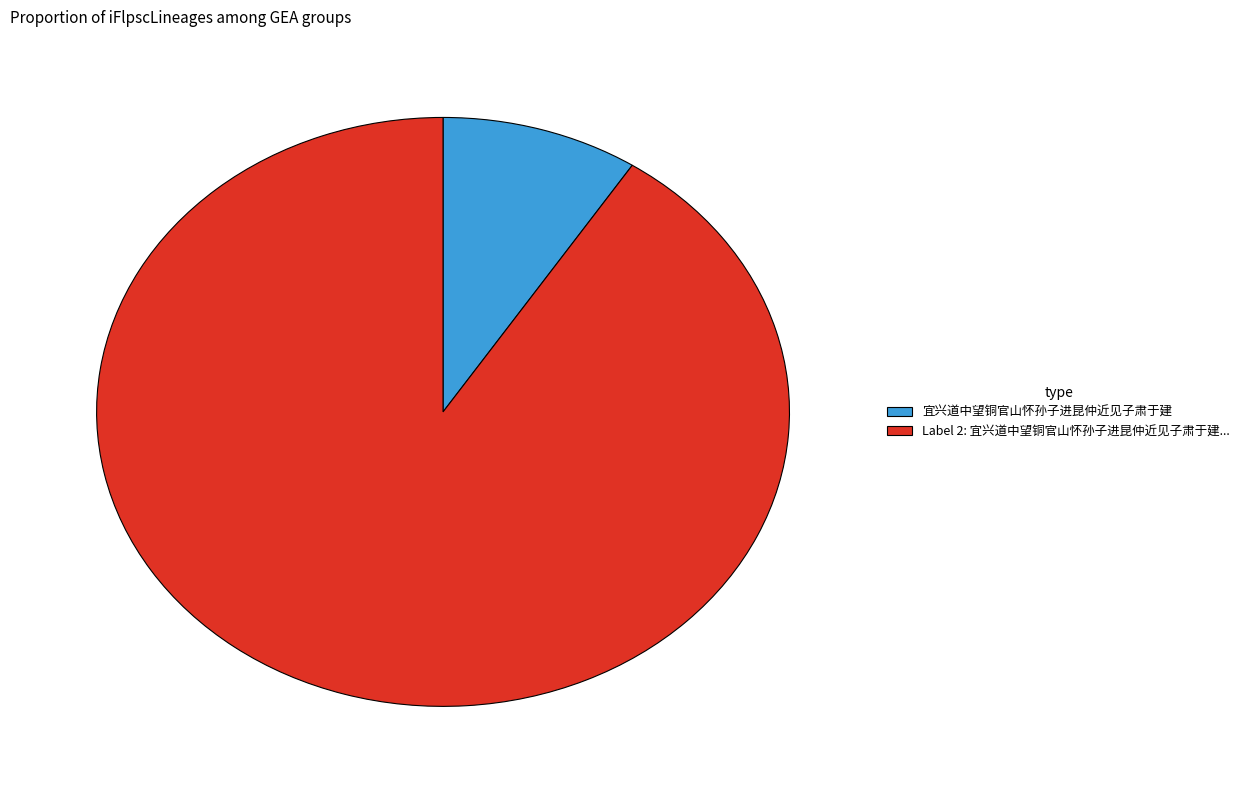

Count the number of slices in the pie.

2